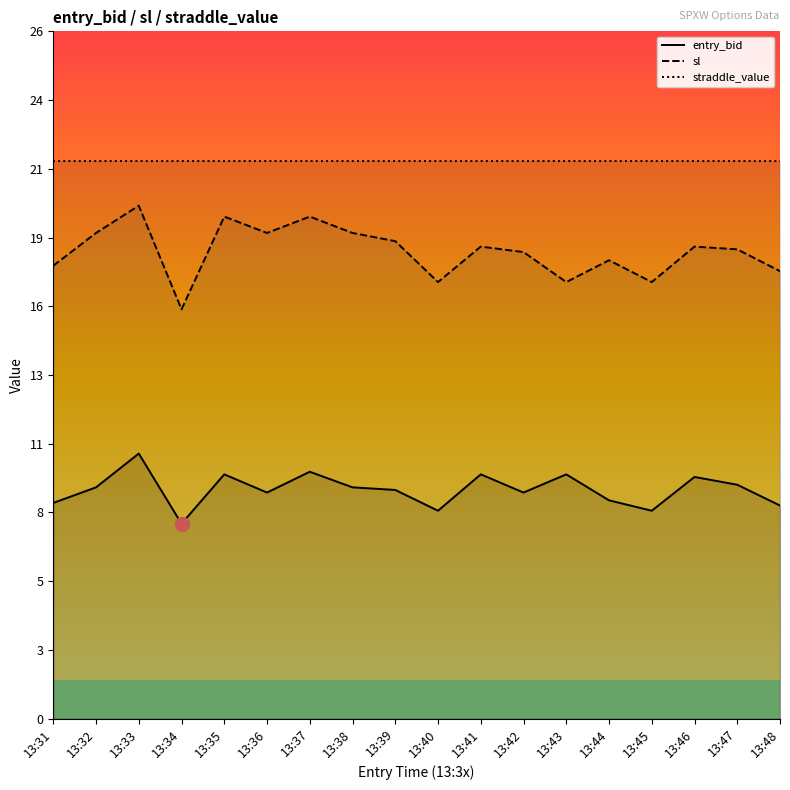

How many data points in entry_bid are less than 8?

1